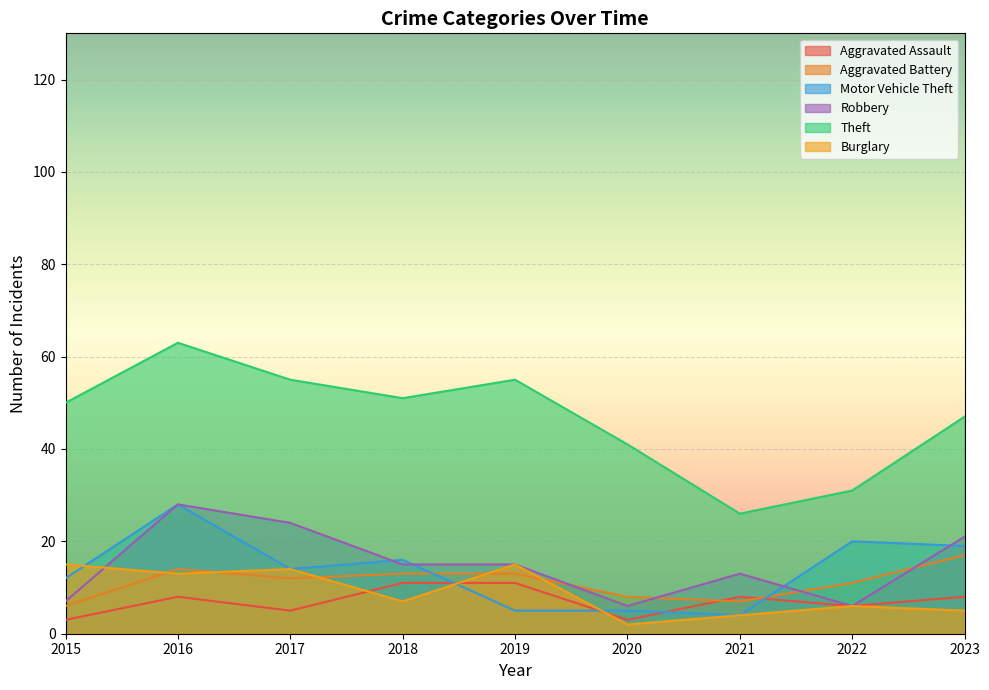

Reading left to right, transcribe all the data shown in this chart.

Aggravated Assault: 2015=3	2016=8	2017=5	2018=11	2019=11	2020=3	2021=8	2022=6	2023=8
Aggravated Battery: 2015=6	2016=14	2017=12	2018=13	2019=13	2020=8	2021=7	2022=11	2023=17
Motor Vehicle Theft: 2015=12	2016=28	2017=14	2018=16	2019=5	2020=5	2021=4	2022=20	2023=19
Robbery: 2015=7	2016=28	2017=24	2018=15	2019=15	2020=6	2021=13	2022=6	2023=21
Theft: 2015=50	2016=63	2017=55	2018=51	2019=55	2020=41	2021=26	2022=31	2023=47
Burglary: 2015=15	2016=13	2017=14	2018=7	2019=15	2020=2	2021=4	2022=6	2023=5